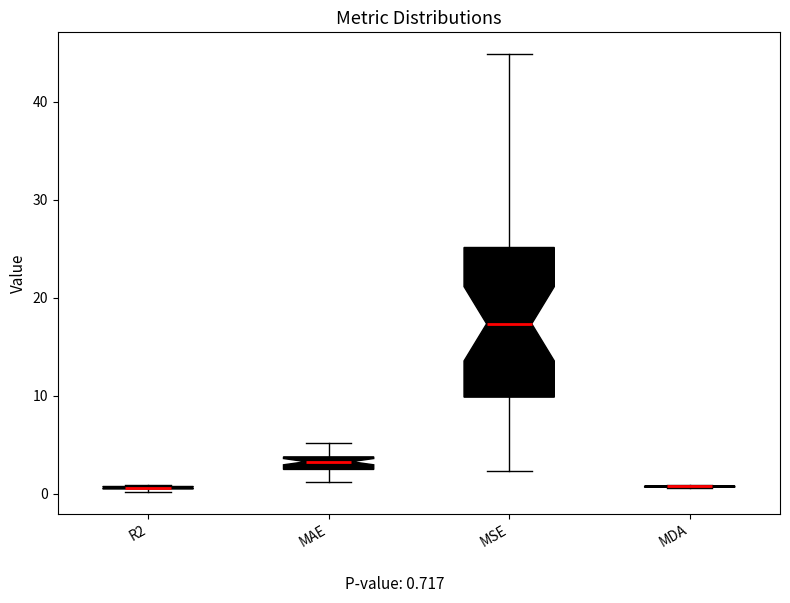

Comparing the boxes themselves (not the whiskers), which one is the tallest?

MSE